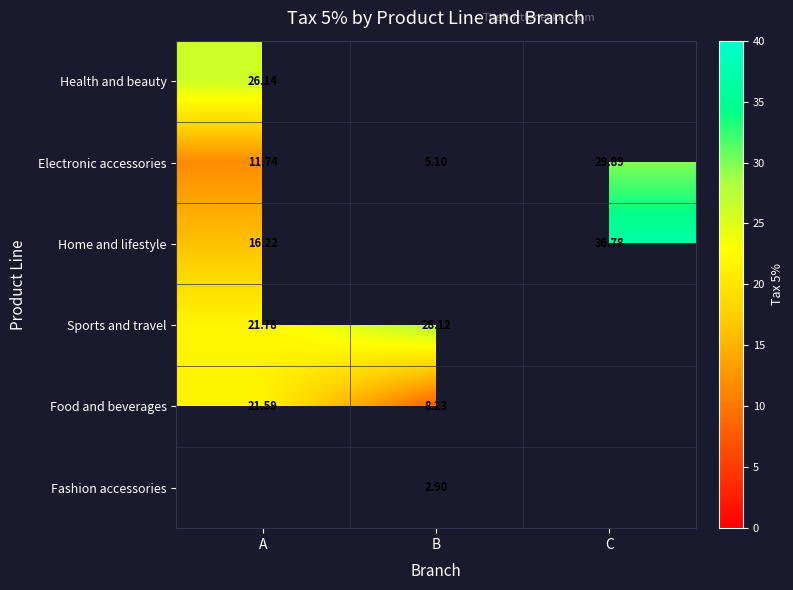

Where is Electronic accessories nearest to the value 17?

A